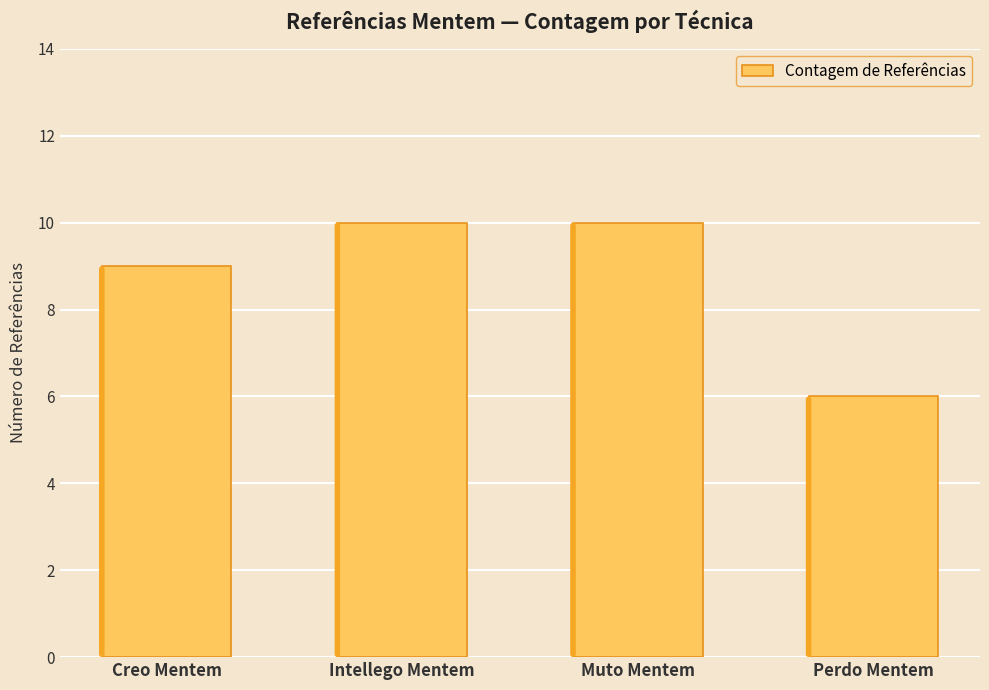

Are the bars grouped side by side (vs. stacked)?

No